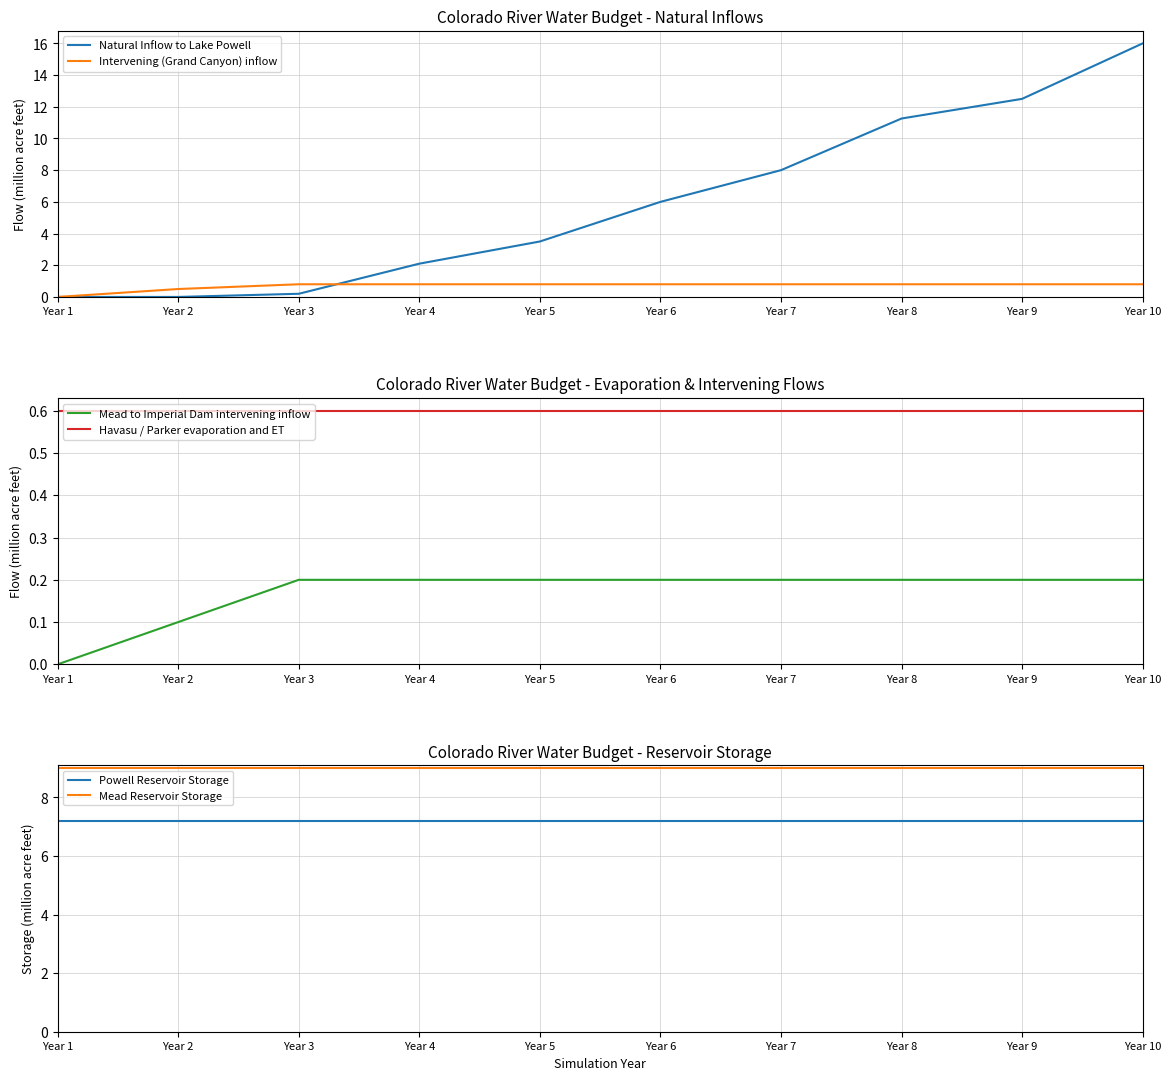

What is the sum of all Intervening (Grand Canyon) inflow values?

6.9